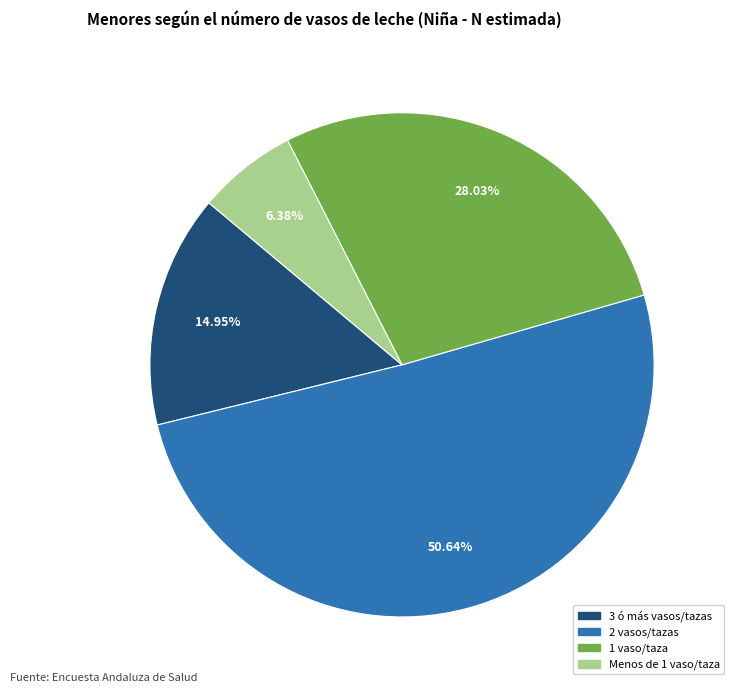

Between 1 vaso/taza and Menos de 1 vaso/taza, which is larger?

1 vaso/taza